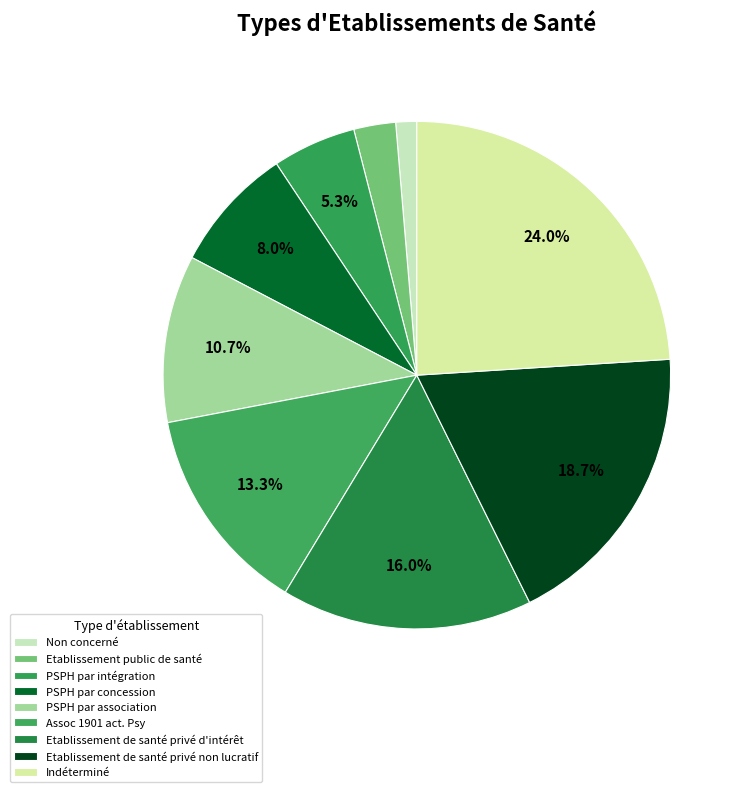

What percentage is the Etablissement public de santé slice, to the nearest percent?

3%